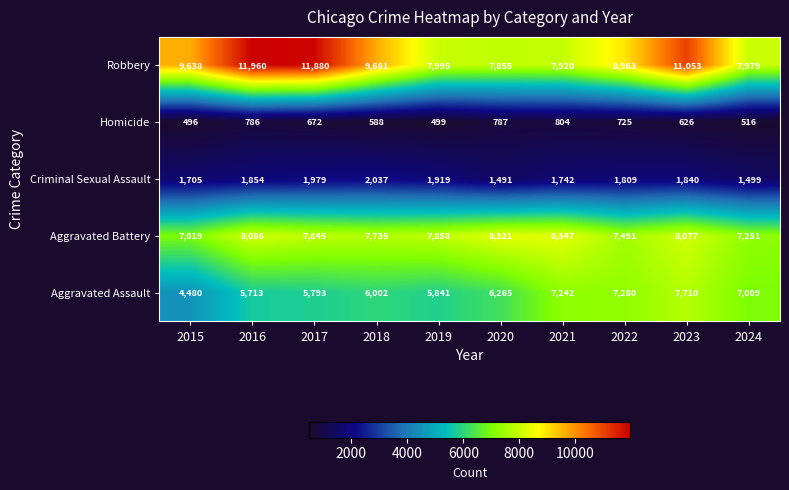

At which label does Criminal Sexual Assault first exceed 1840?

2016